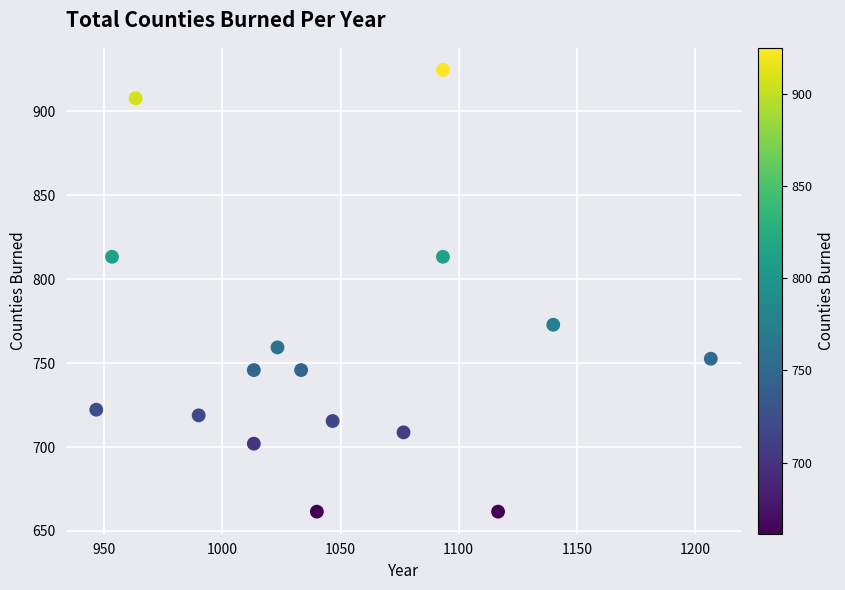

What is the range of X values (max minus min)?

260.0